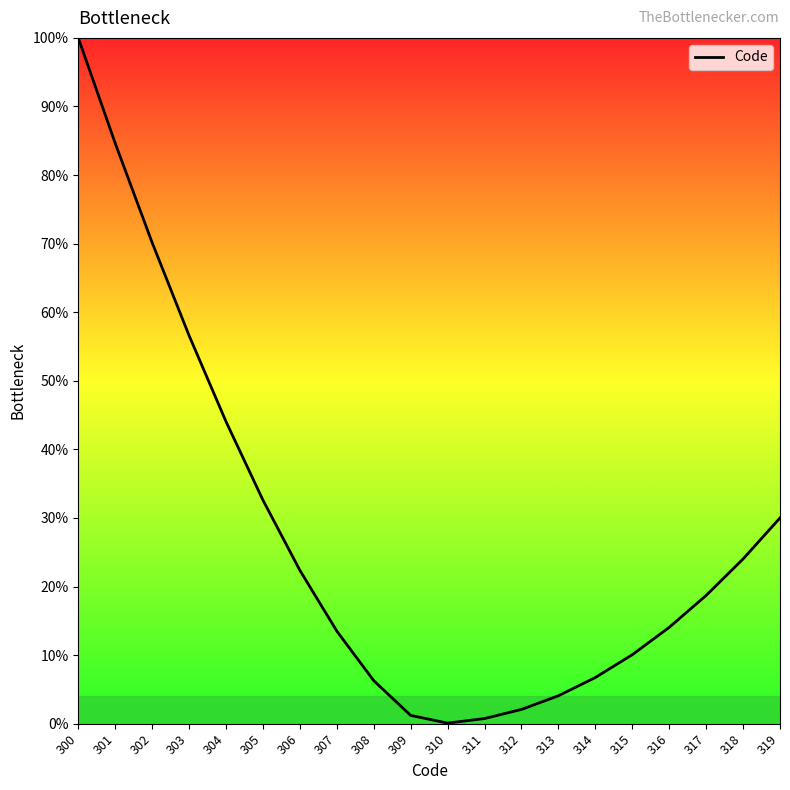

Which category has the highest value across all series?

300